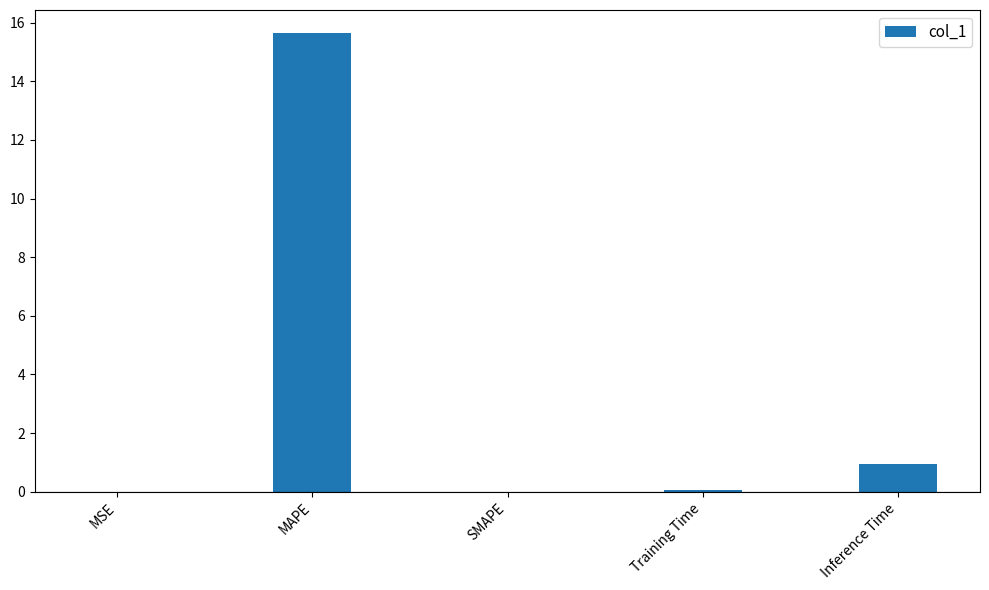

The chart shows a value of -8.1 at SMAPE. True or false?

False